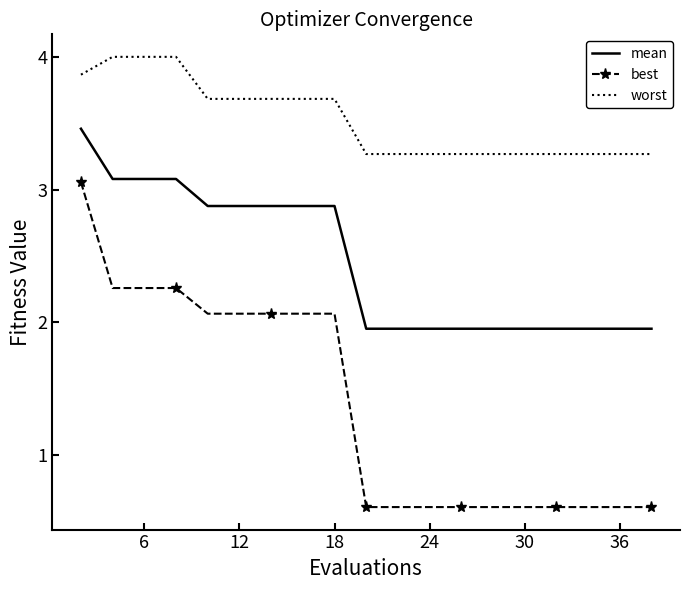

List the series in order of their peak value, highest first.

worst, mean, best